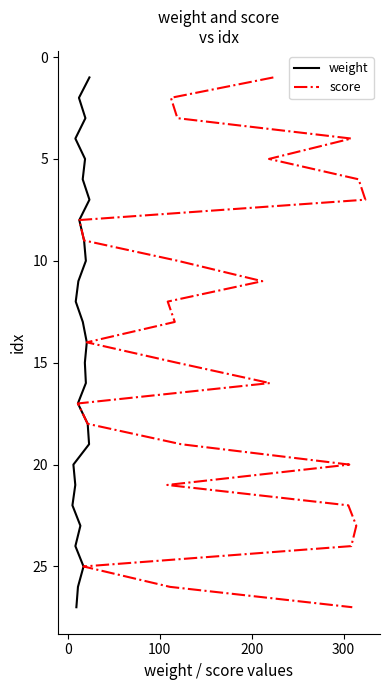

True or false: weight and score intersect in this chart.

False